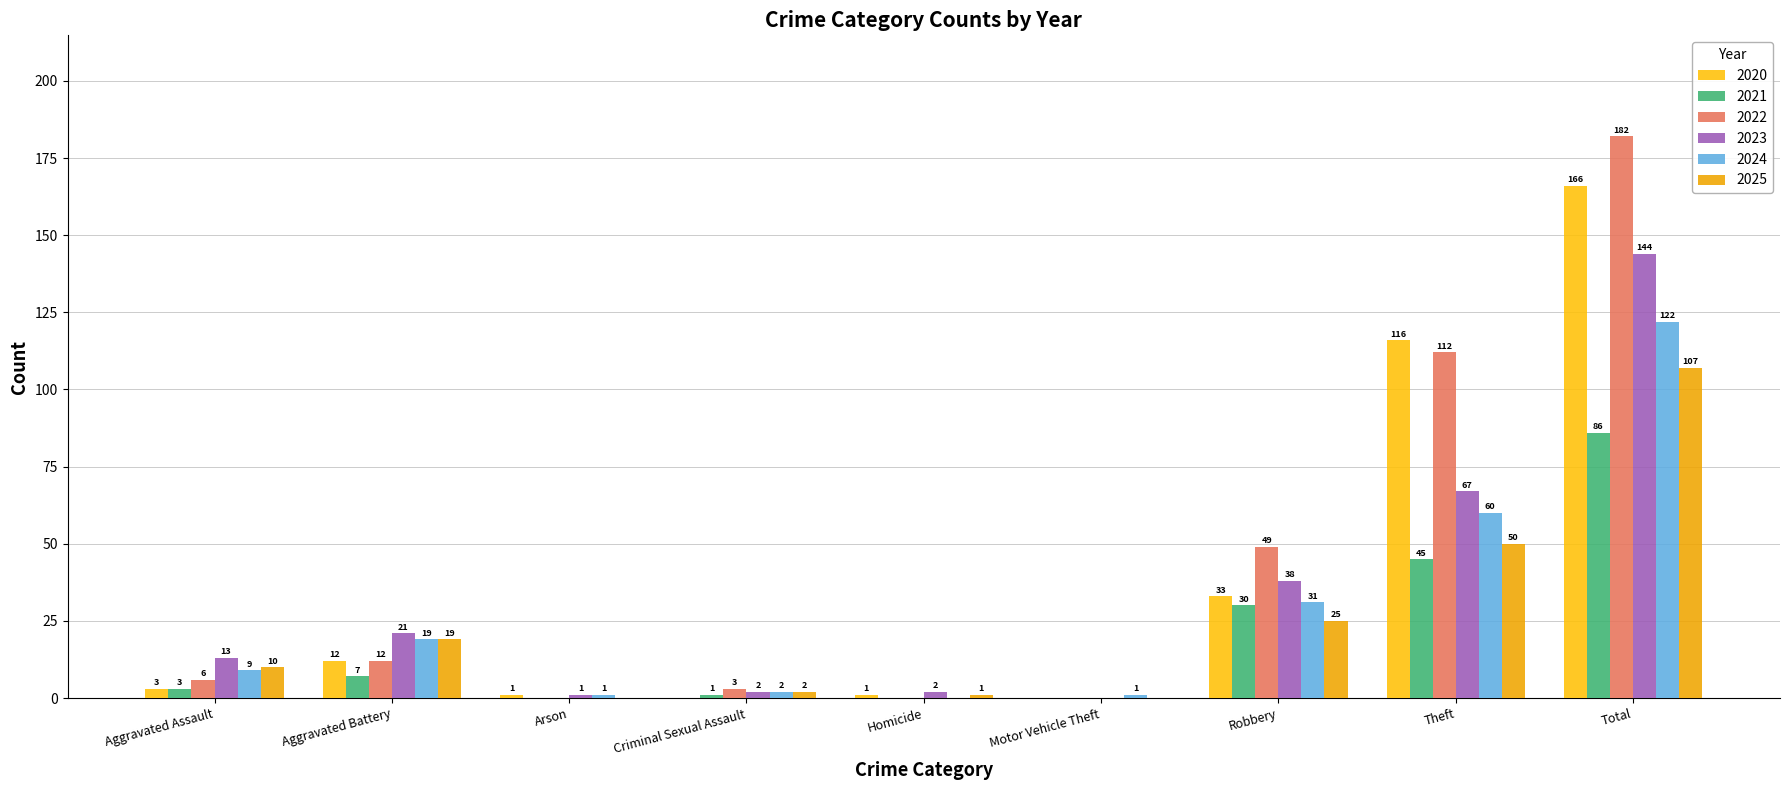

The value of 2021 at Arson is 0. True or false?

True